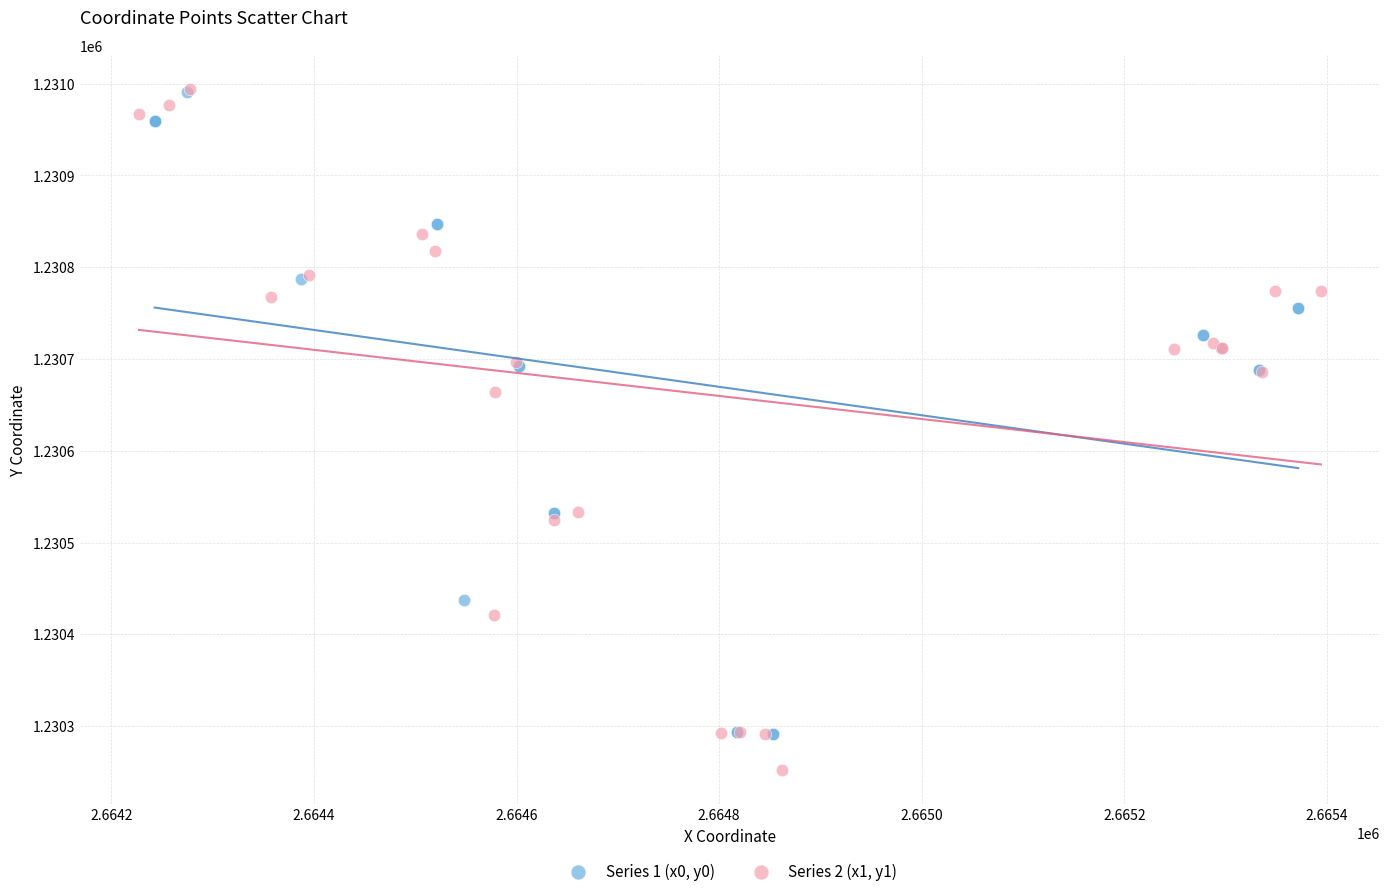

Which series has the widest spread of Y values?

Series 2 (x1, y1)